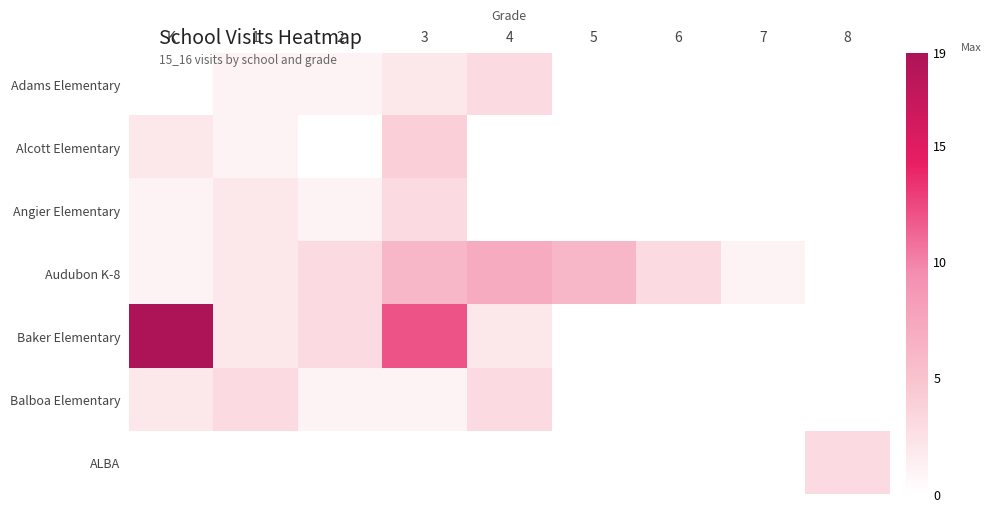

Reading left to right, list all the values displayed in this chart.

Adams Elementary: K=0	1=1	2=1	3=2	4=3	5=0	6=0	7=0	8=0
Alcott Elementary: K=2	1=1	2=0	3=4	4=0	5=0	6=0	7=0	8=0
Angier Elementary: K=1	1=2	2=1	3=3	4=0	5=0	6=0	7=0	8=0
Audubon K-8: K=1	1=2	2=3	3=6	4=7	5=6	6=3	7=1	8=0
Baker Elementary: K=19	1=2	2=3	3=12	4=2	5=0	6=0	7=0	8=0
Balboa Elementary: K=2	1=3	2=1	3=1	4=3	5=0	6=0	7=0	8=0
ALBA: K=0	1=0	2=0	3=0	4=0	5=0	6=0	7=0	8=3